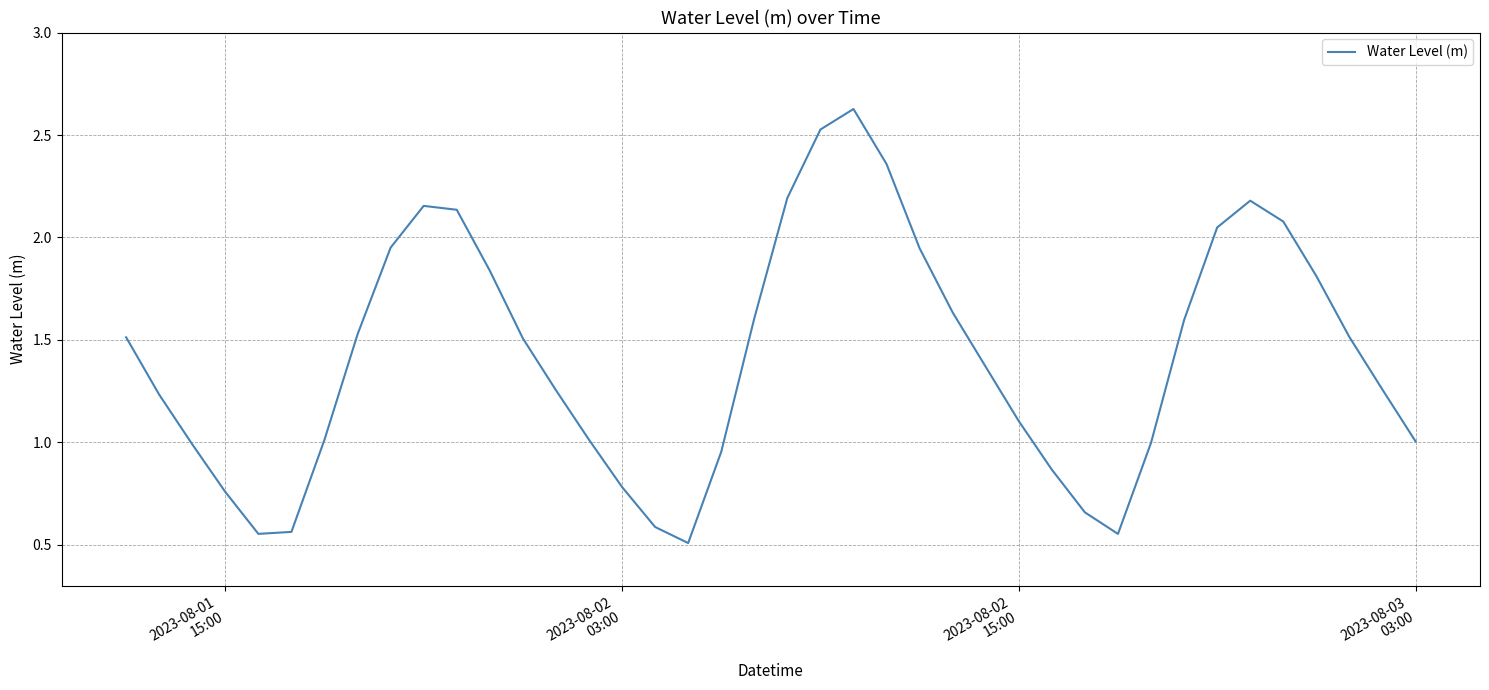

What is the maximum value shown in the chart?

2.6